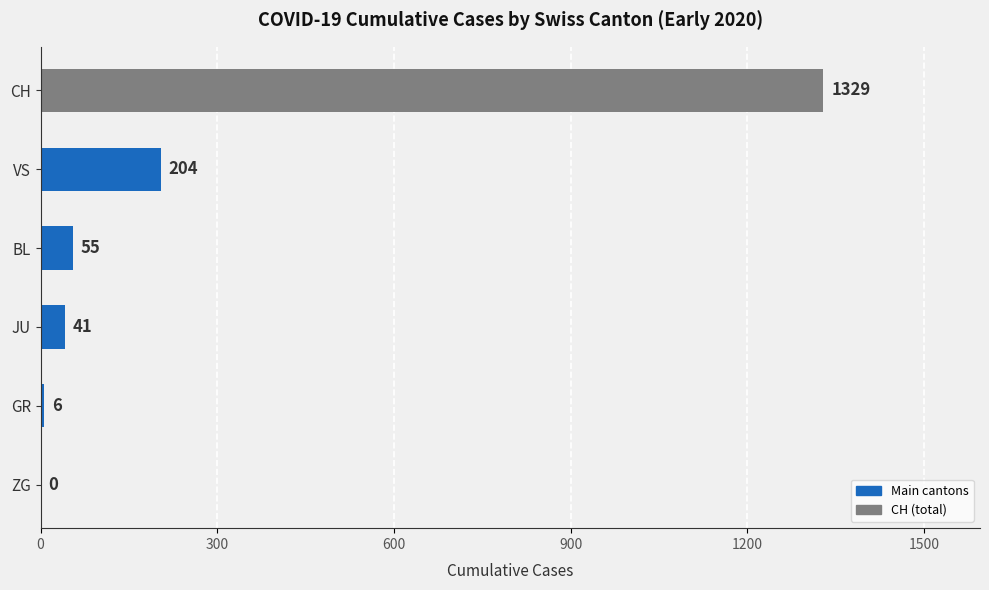

What is the sum of all values?

1635